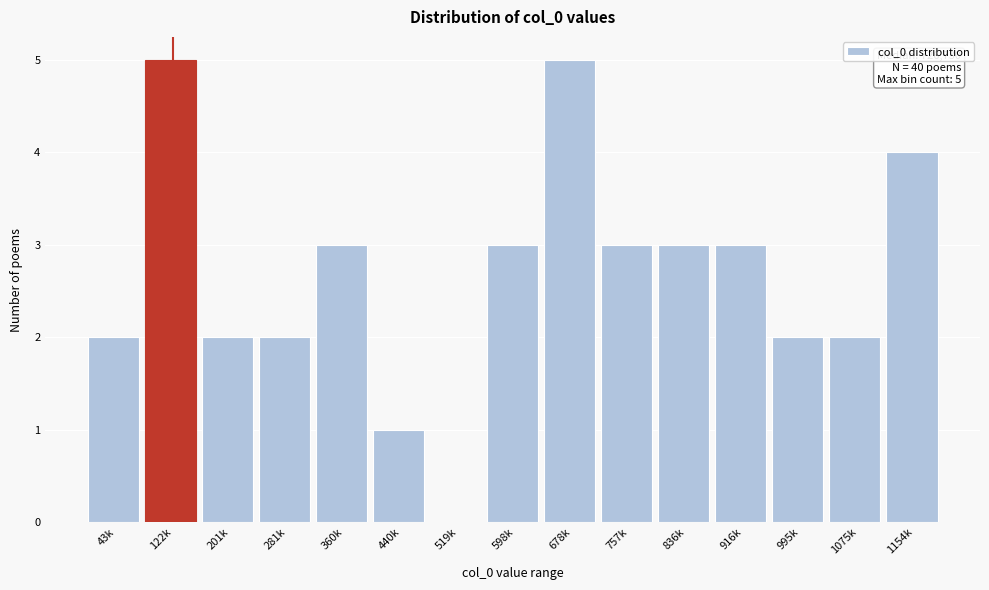

Reading right to left, transcribe all the data shown in this chart.

1154k=4	1075k=2	995k=2	916k=3	836k=3	757k=3	678k=5	598k=3	519k=0	440k=1	360k=3	281k=2	201k=2	122k=5	43k=2